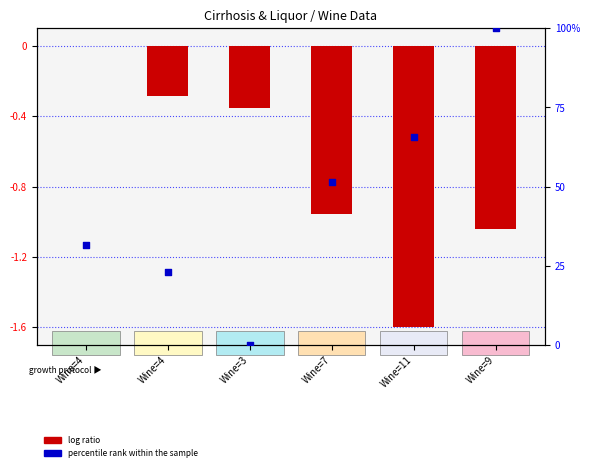

Which series contains the lowest Y value?

log ratio